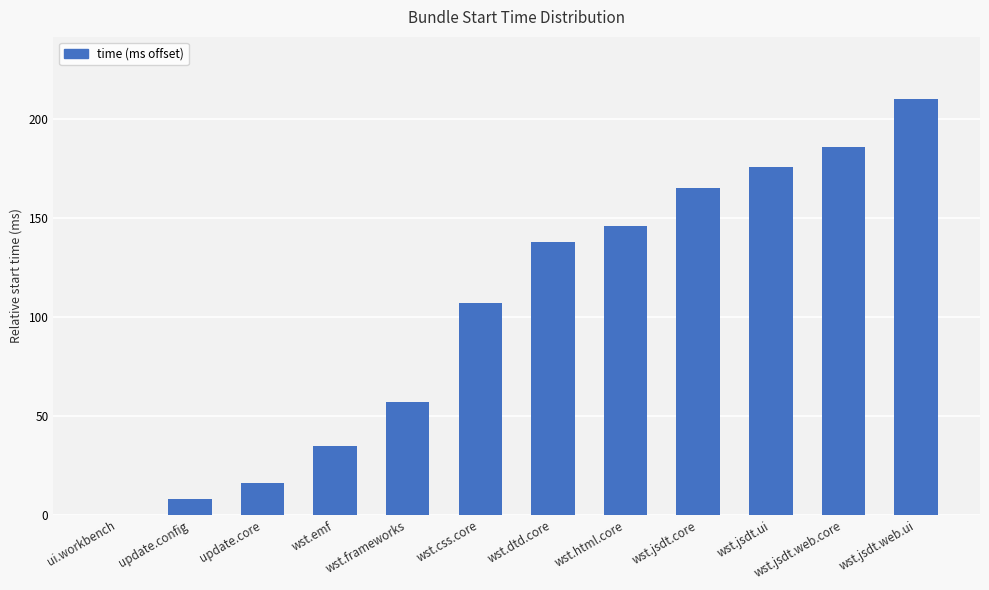

The value at wst.jsdt.core is 267. True or false?

False